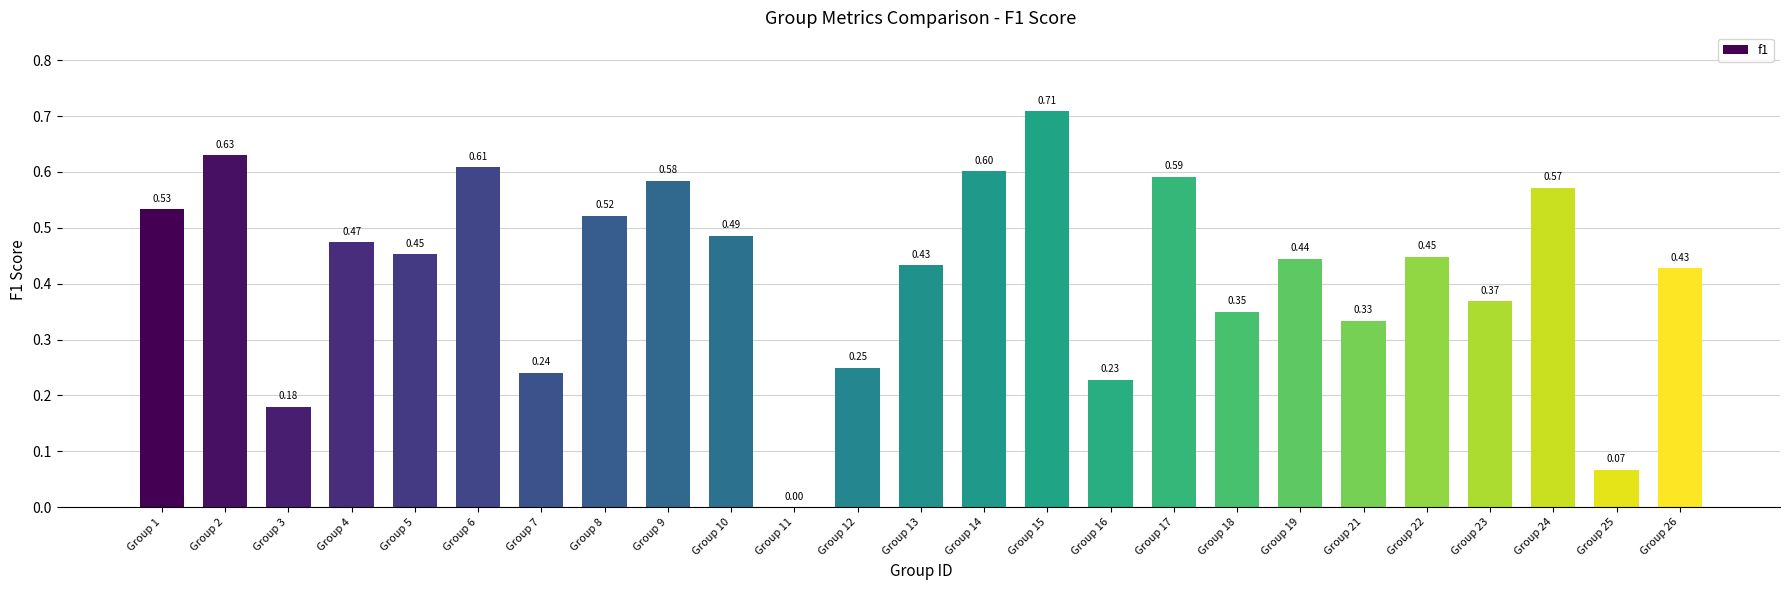

What is the change in value from Group 12 to Group 21?

+0.1